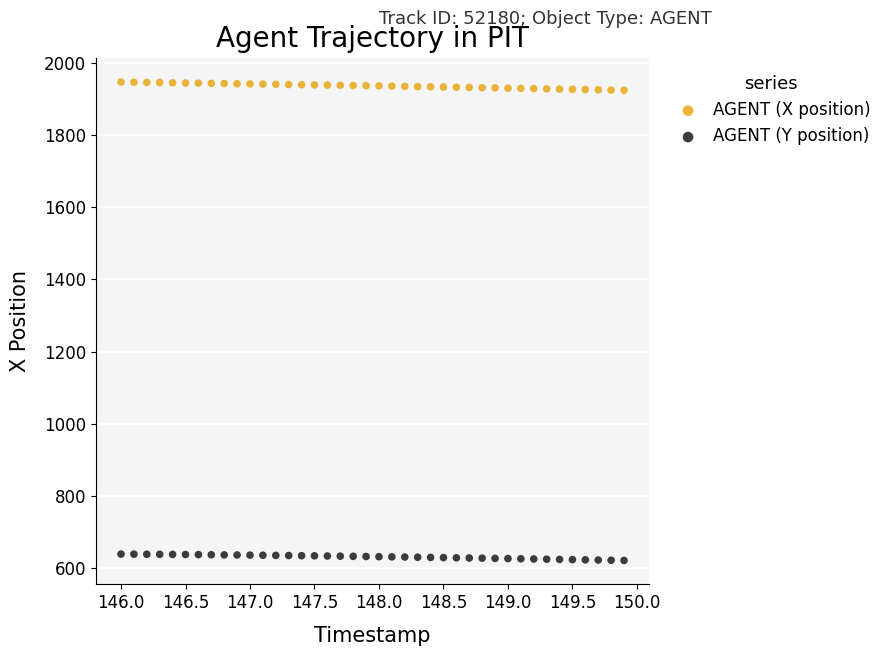

Which series contains the lowest Y value?

AGENT (Y position)